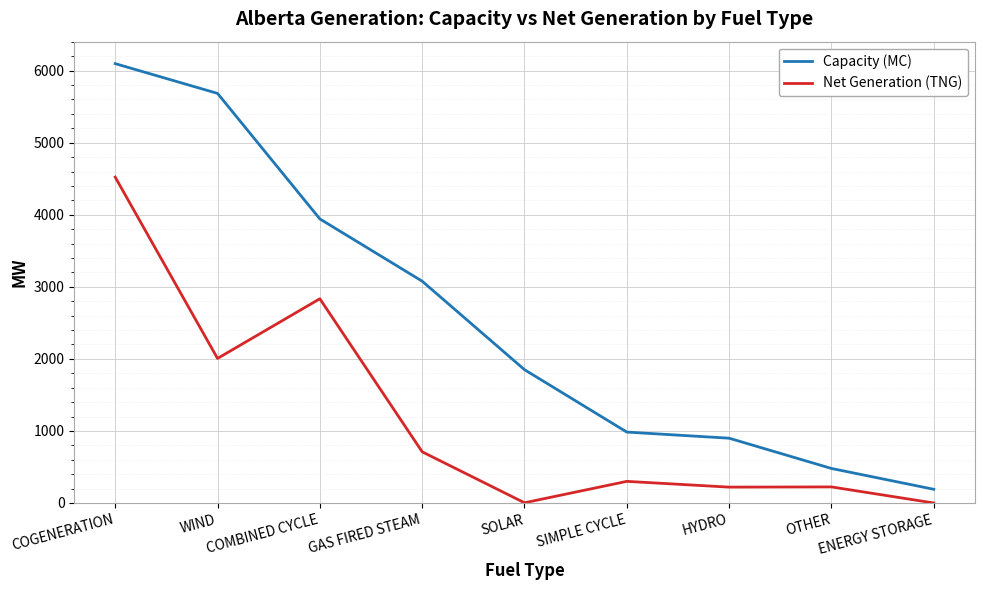

What is the approximate value of Capacity (MC) at WIND?

5684